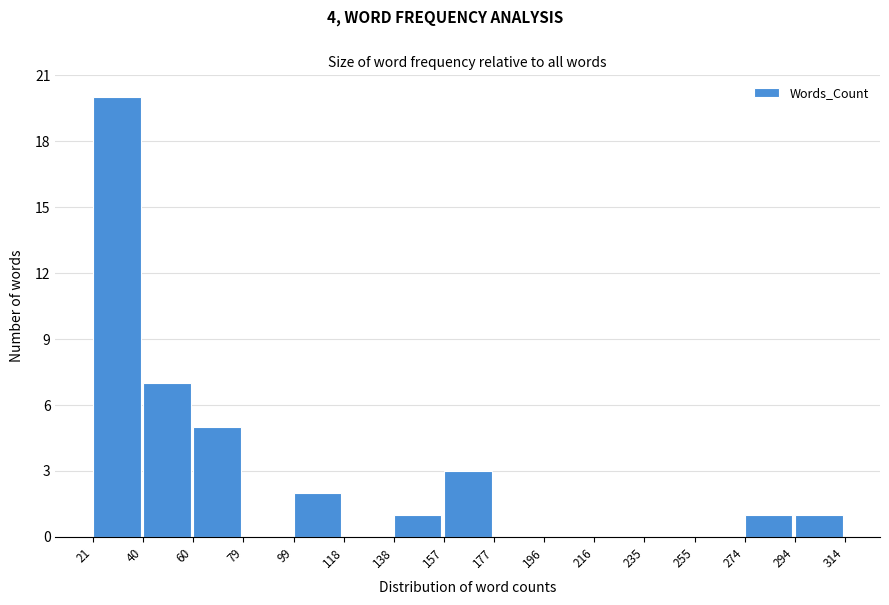

Reading left to right, transcribe this chart: for each bar, give the range it covers on the x-axis and its height. The values are not printed on the chart, so give them approximately, as read against the axis.

21 to 40: 20
40 to 60: 7
60 to 79: 5
79 to 99: 0
99 to 118: 2
118 to 138: 0
138 to 157: 1
157 to 177: 3
177 to 196: 0
196 to 216: 0
216 to 235: 0
235 to 255: 0
255 to 274: 0
274 to 294: 1
294 to 314: 1